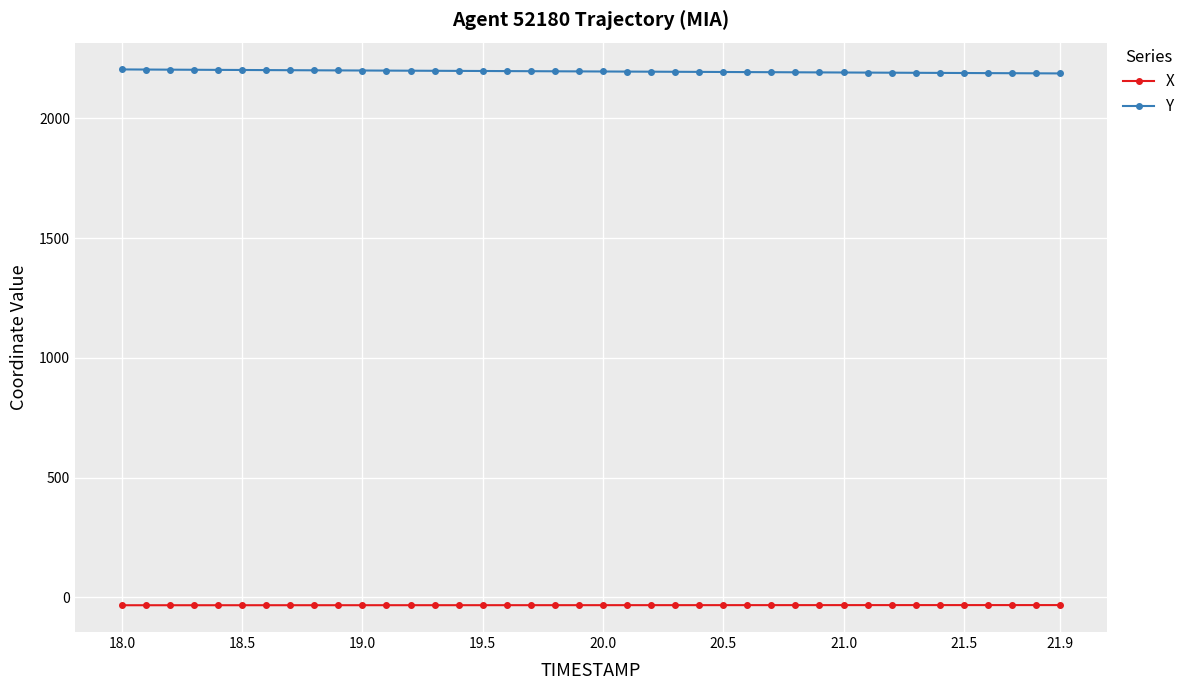

Rank the series by their maximum value, from highest to lowest.

Y, X